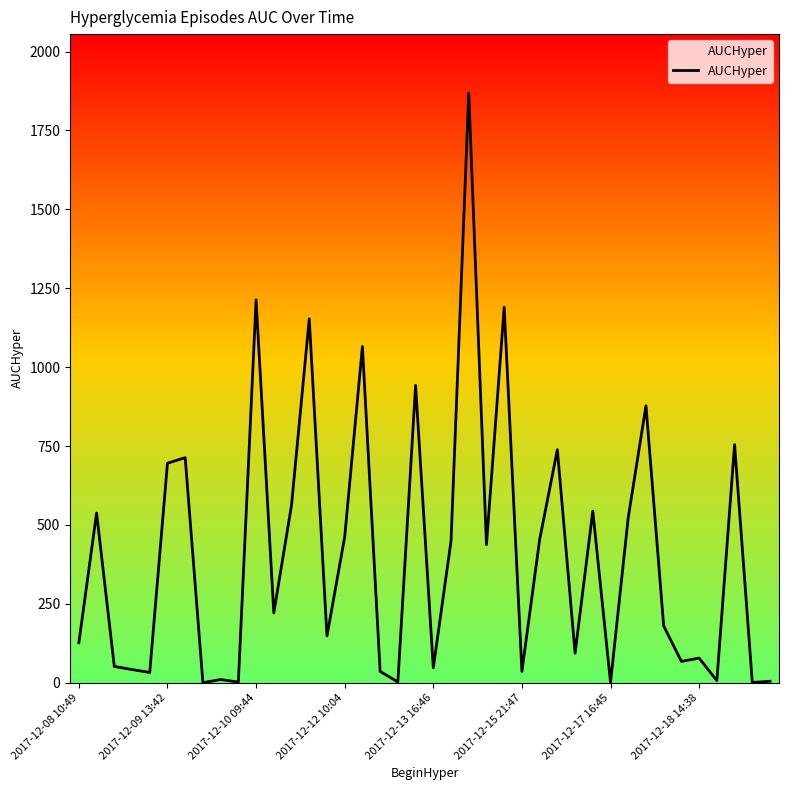

Does the chart have visible grid lines?

No